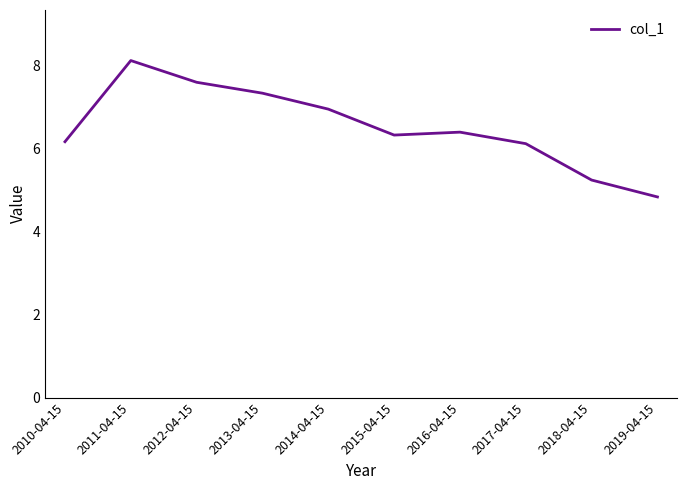

Reading right to left, extract all data points from this chart.

2019-04-15=4.8	2018-04-15=5.2	2017-04-15=6.1	2016-04-15=6.4	2015-04-15=6.3	2014-04-15=6.9	2013-04-15=7.3	2012-04-15=7.6	2011-04-15=8.1	2010-04-15=6.2